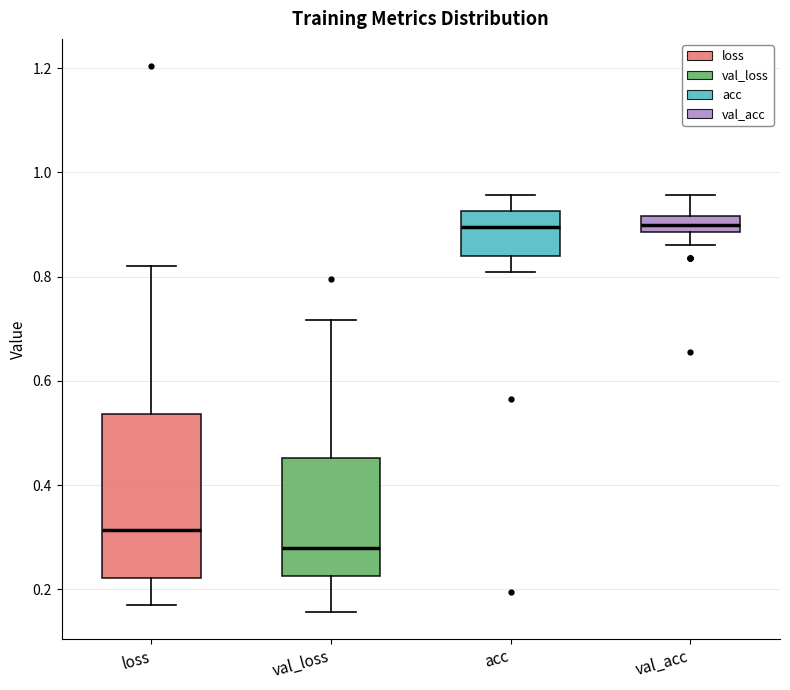

Where is the lower edge of the box for val_loss on the y-axis? The values are not printed on the chart, so give them approximately, as read against the axis.

0.22